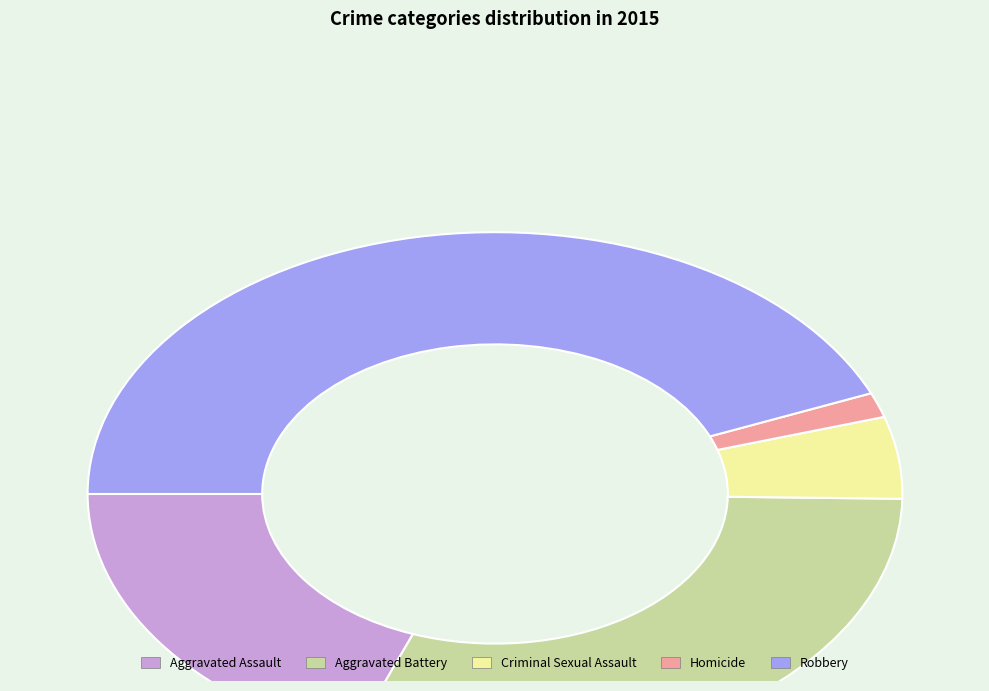

Which has a higher value, Robbery or Aggravated Battery?

Robbery